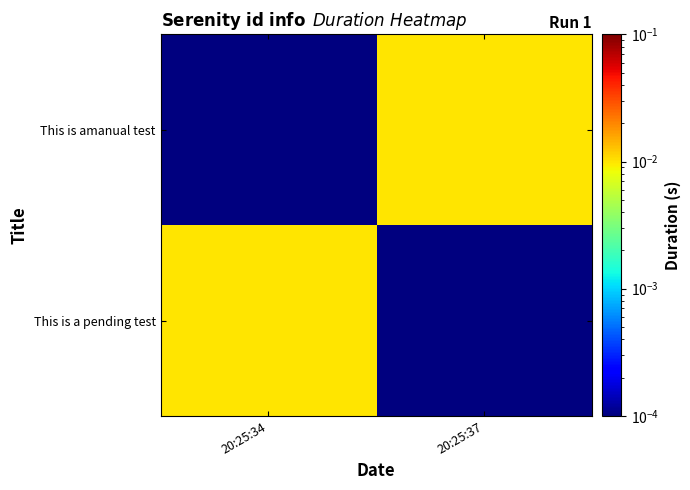

Which series has the largest total across all categories?

This is a pending test